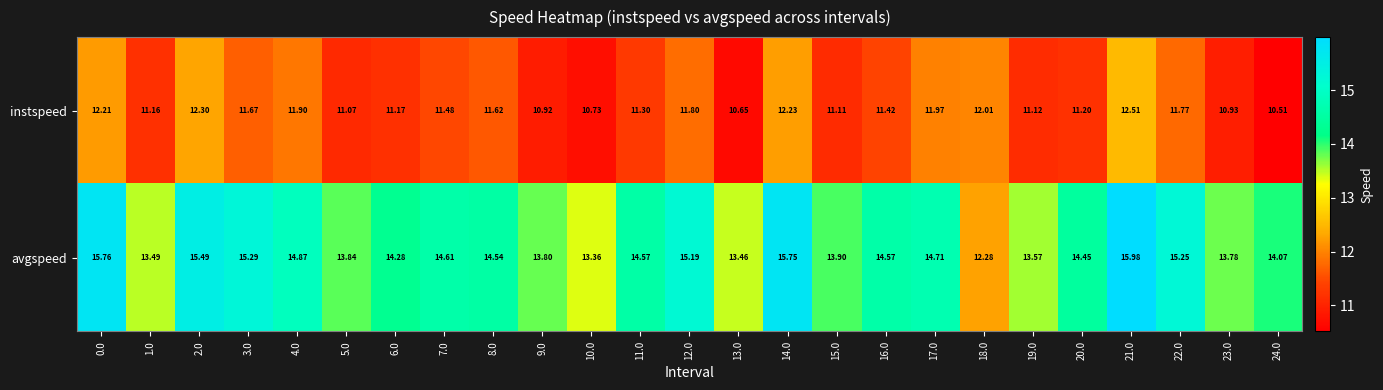

Which label corresponds to the smallest value in the chart?

24.0